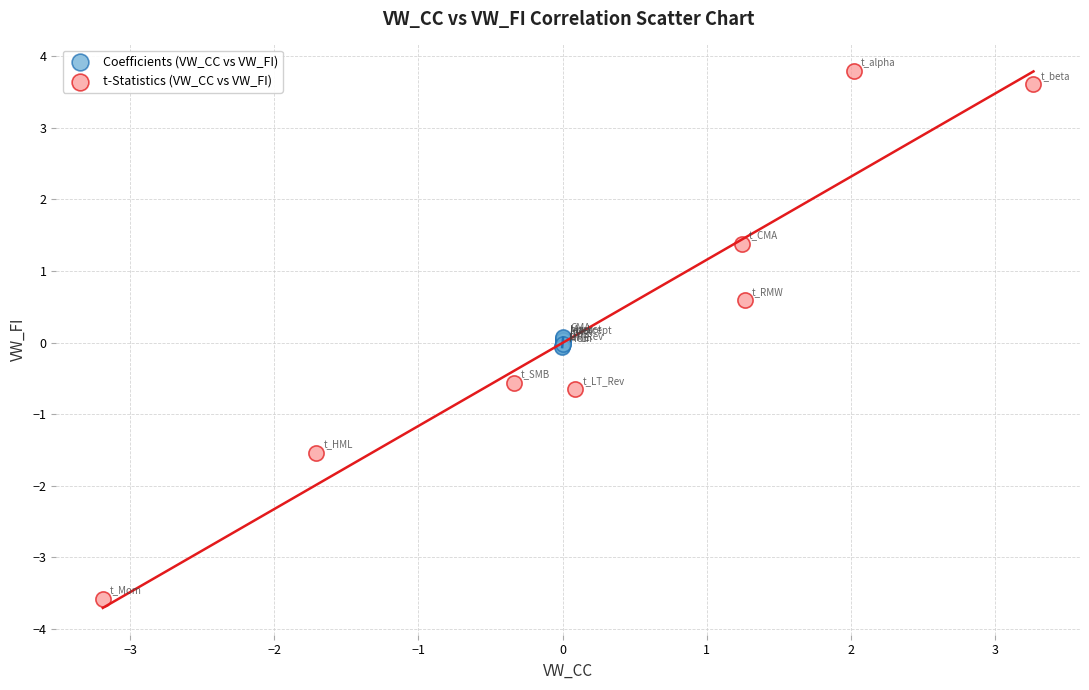

What are all the series names shown in the legend?

Coefficients (VW_CC vs VW_FI), t-Statistics (VW_CC vs VW_FI)